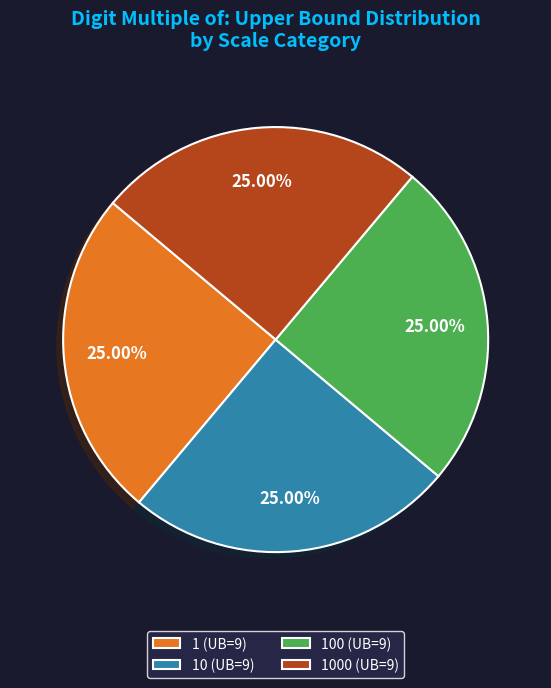

What is the ratio of the value at 100 (UB=9) to the value at 1000 (UB=9)?

1.0